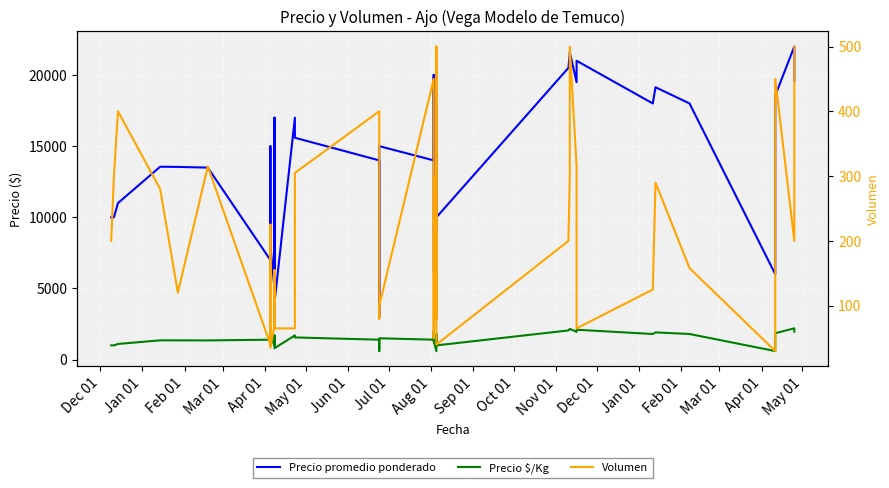

The Precio $/Kg series shows 1172 at Oct 01. True or false?

False